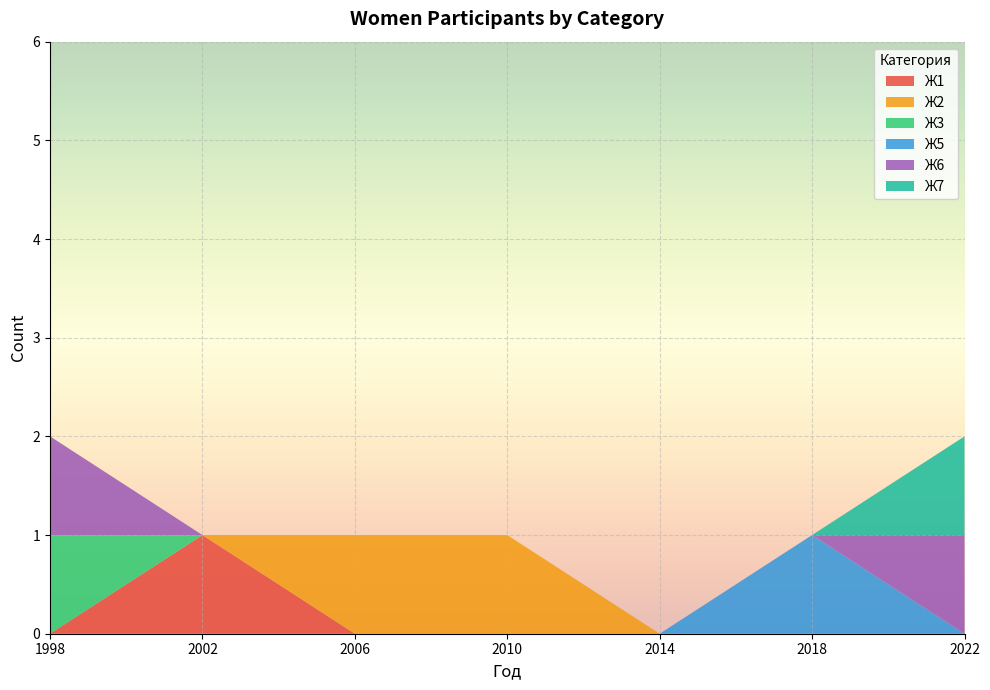

Reading left to right, what are all the values shown in this chart?

Ж1: 1998=0	2002=1	2006=0	2010=0	2014=0	2018=0	2022=0
Ж2: 1998=0	2002=0	2006=1	2010=1	2014=0	2018=0	2022=0
Ж3: 1998=1	2002=0	2006=0	2010=0	2014=0	2018=0	2022=0
Ж5: 1998=0	2002=0	2006=0	2010=0	2014=0	2018=1	2022=0
Ж6: 1998=1	2002=0	2006=0	2010=0	2014=0	2018=0	2022=1
Ж7: 1998=0	2002=0	2006=0	2010=0	2014=0	2018=0	2022=1